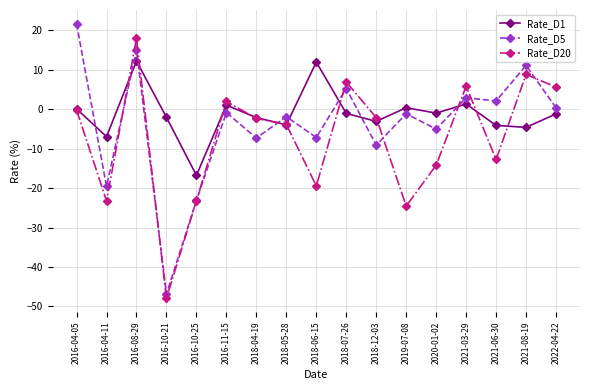

True or false: Rate_D1 and Rate_D20 cross at least once.

True